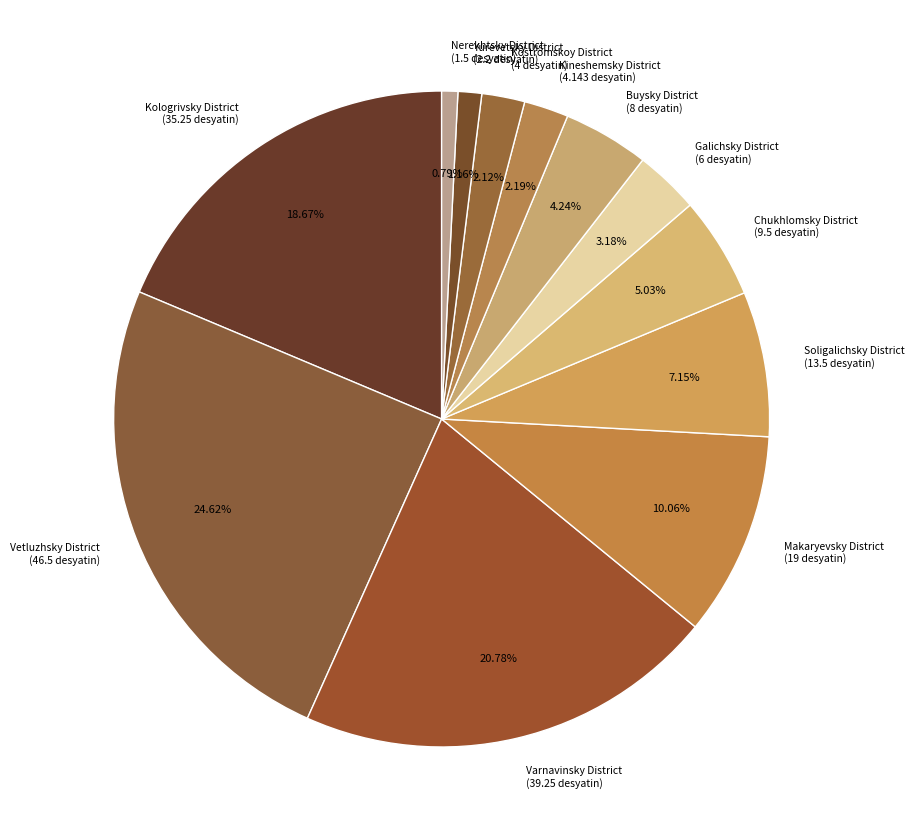

To the nearest percent, what portion does Kineshemsky District represent?

2%